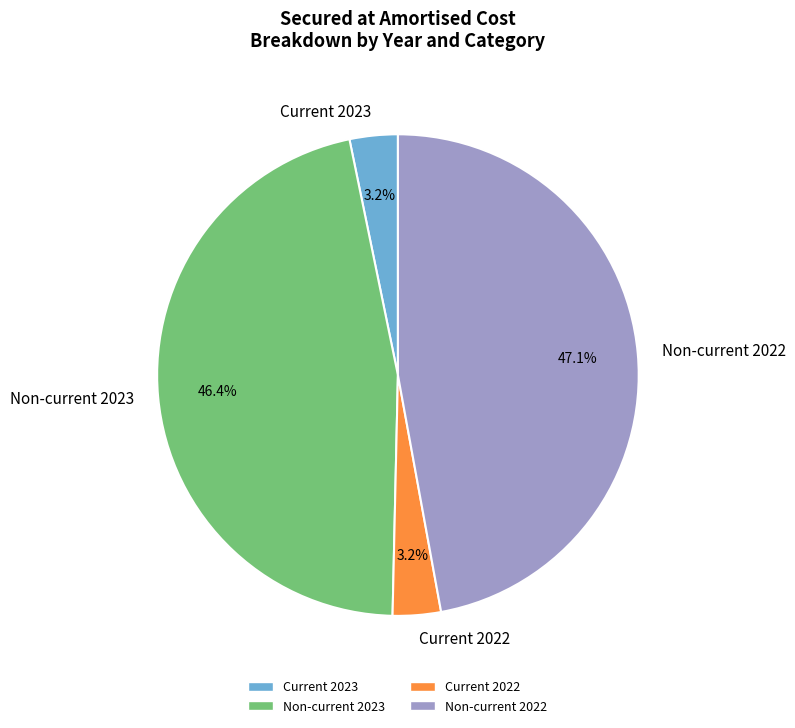

Count the number of slices in the pie.

4